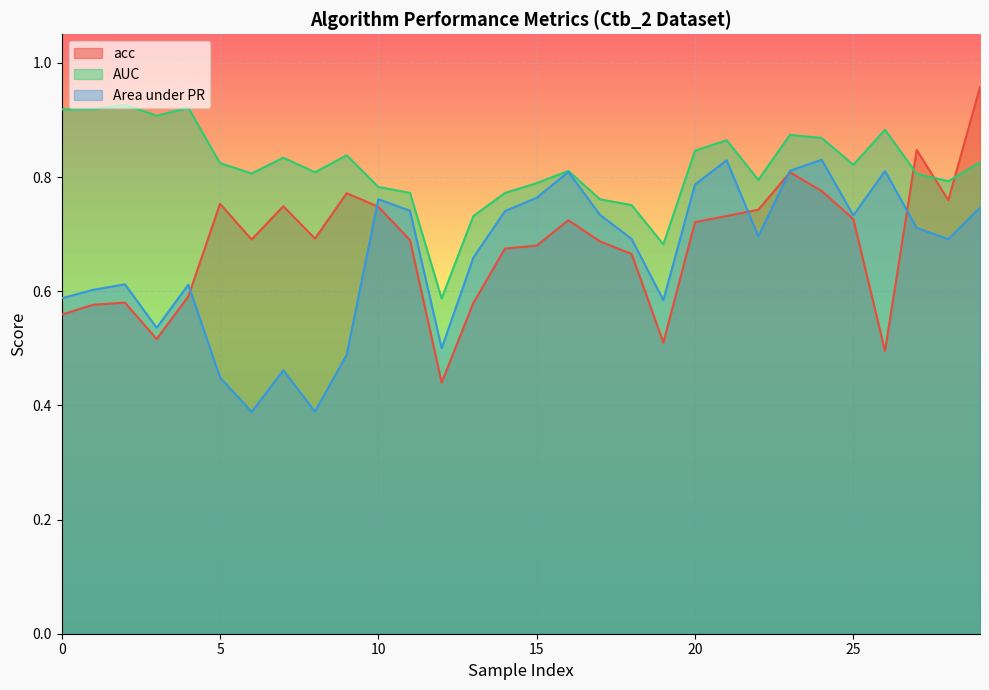

At how many categories does at least one series exceed 0?

30